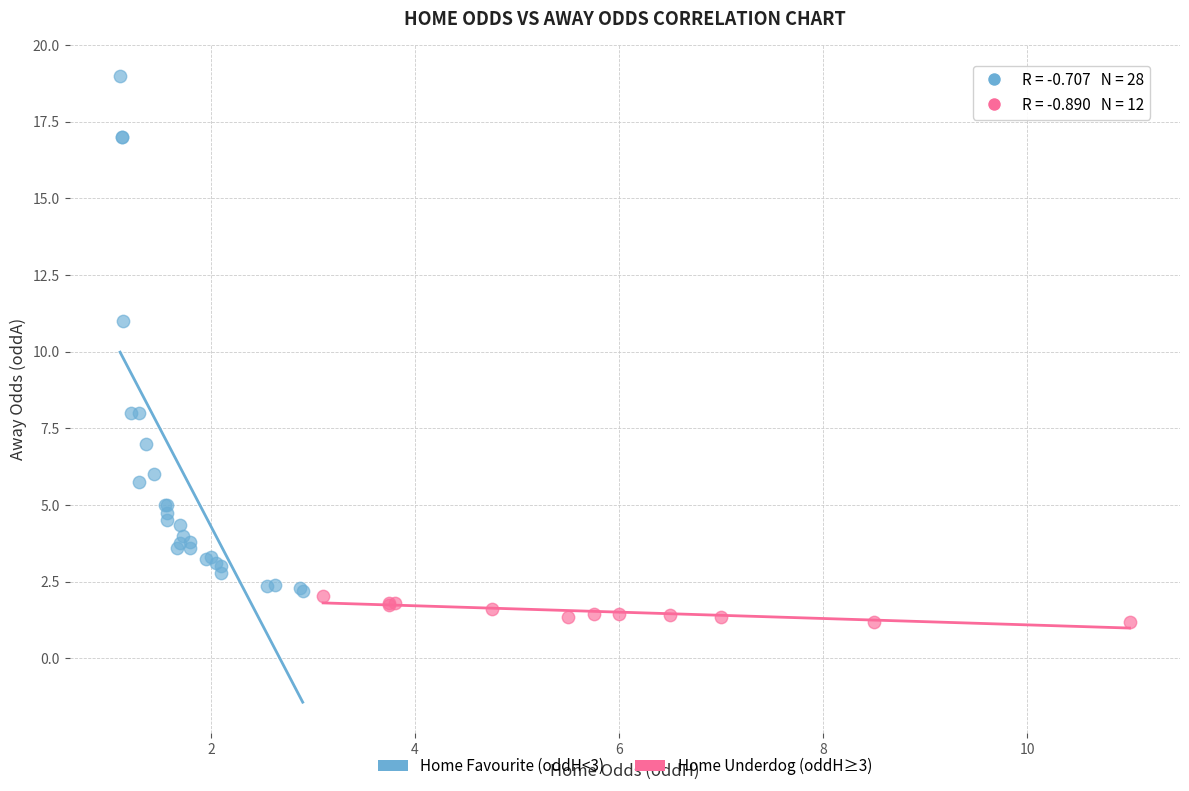

Which series has the widest spread of Y values?

Home Favourite (oddH<3)